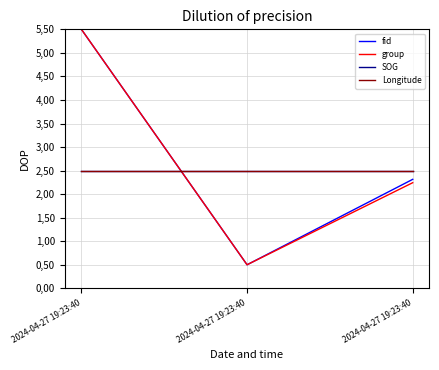

Reading right to left, extract all data points from this chart.

fid: 2.3	0.5	5.5
group: 2.2	0.5	5.5
SOG: 2.5	2.5	2.5
Longitude: 2.5	2.5	2.5